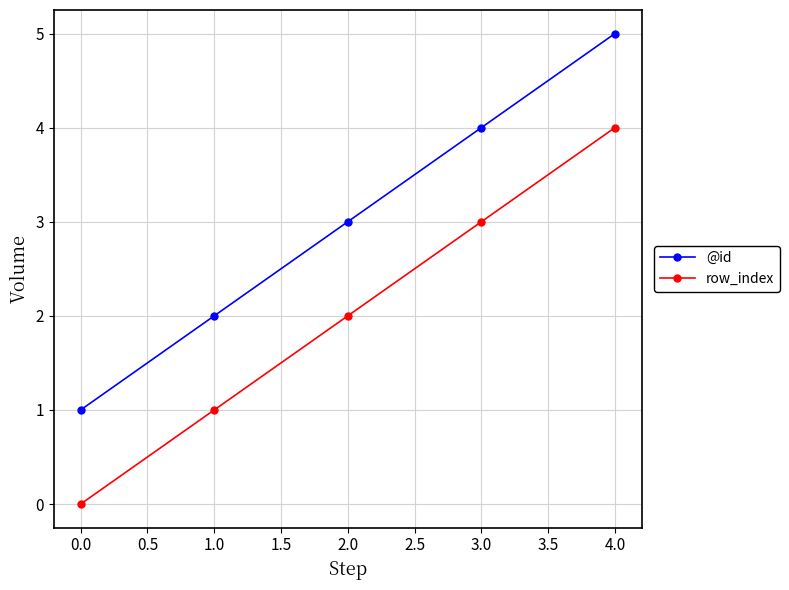

List the series in order of their overall mean, lowest first.

row_index, @id